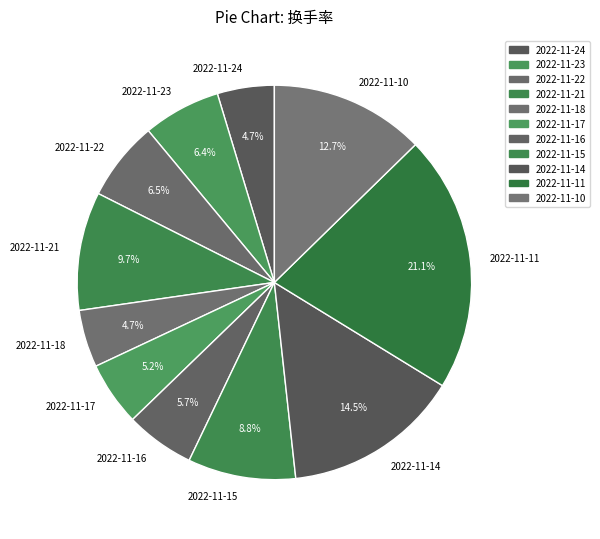

Does 2022-11-10 account for over 50% of the chart?

No